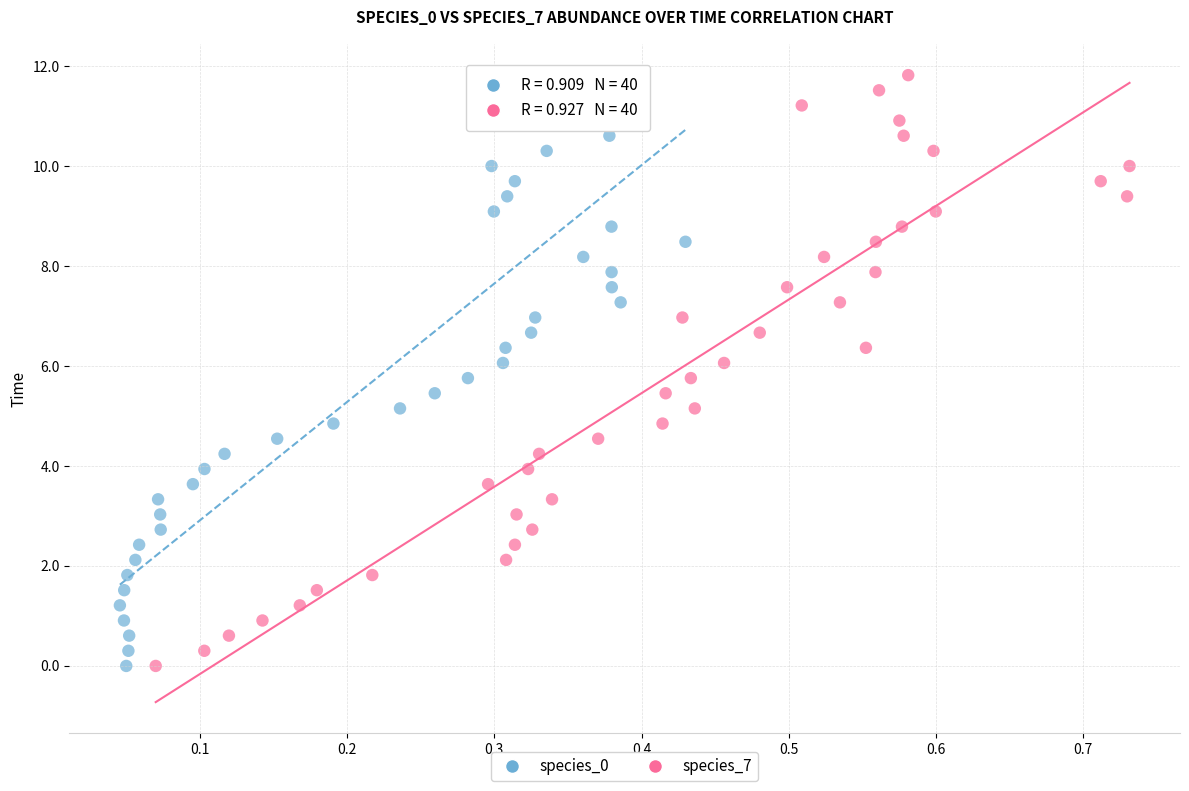

What are all the series names shown in the legend?

species_0, species_7